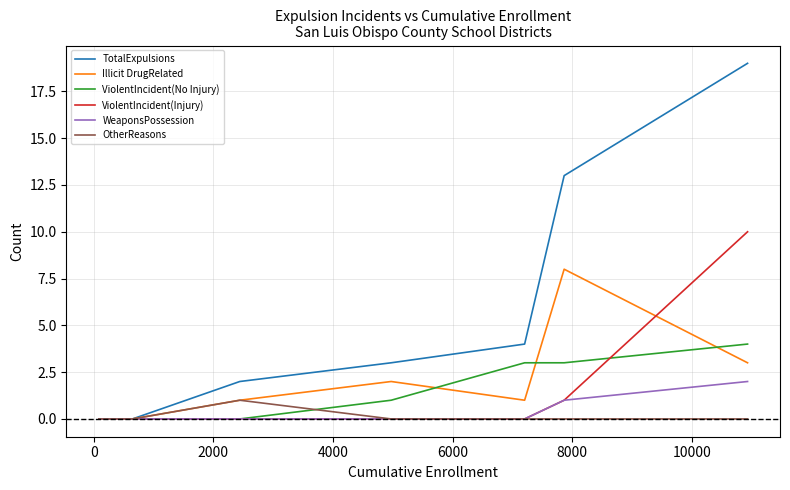

Which series has the largest total across all categories?

TotalExpulsions